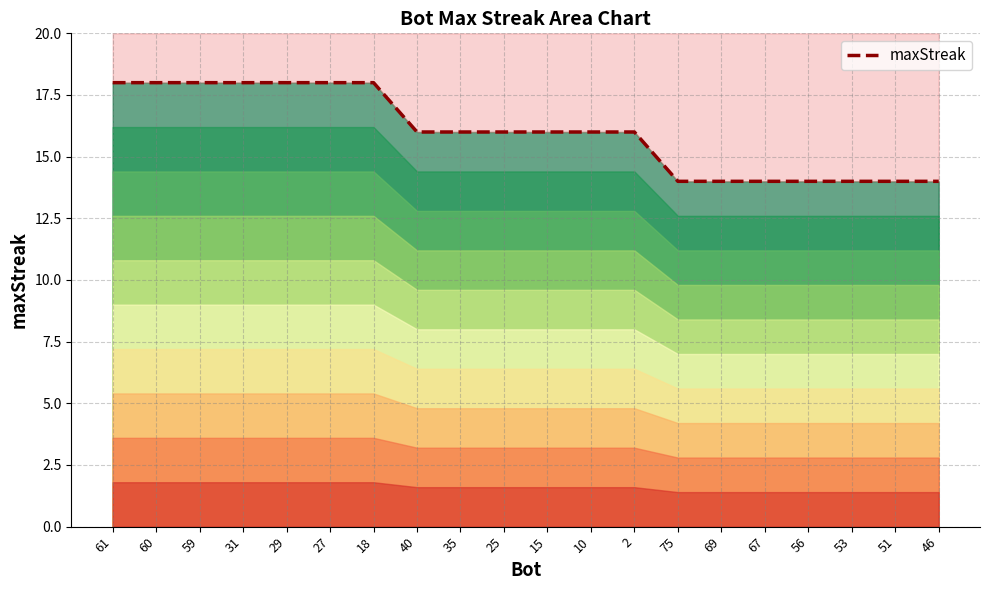

Reading left to right, transcribe all the data shown in this chart.

18	18	18	18	18	18	18	16	16	16	16	16	16	14	14	14	14	14	14	14